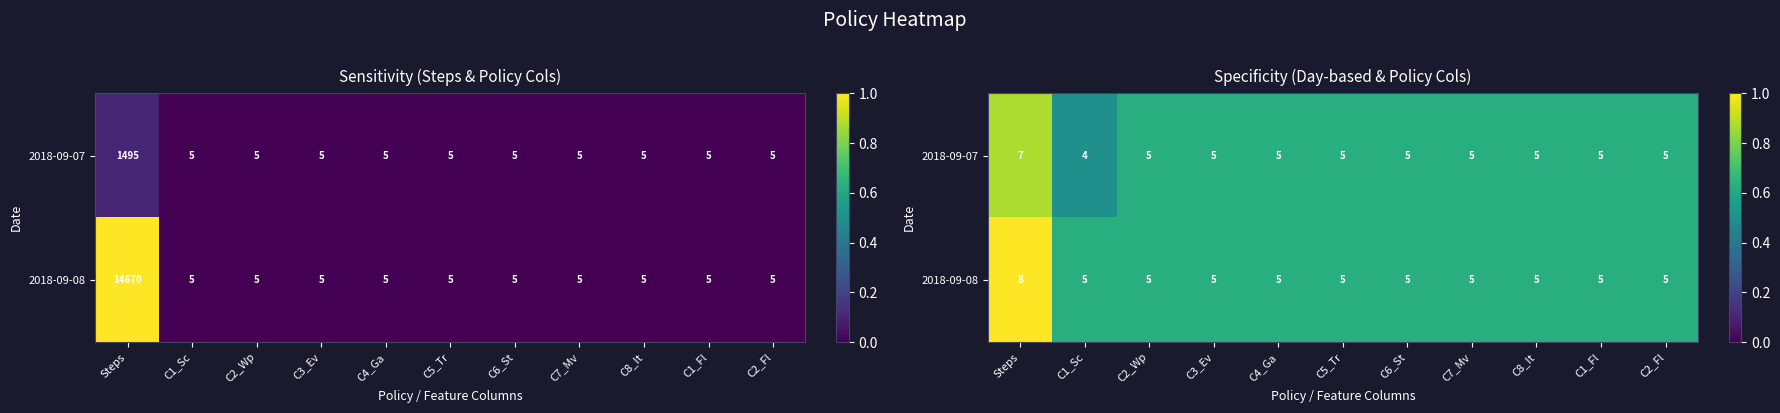

The value of 2018-09-07 at C1_Fl is 0.6. True or false?

True